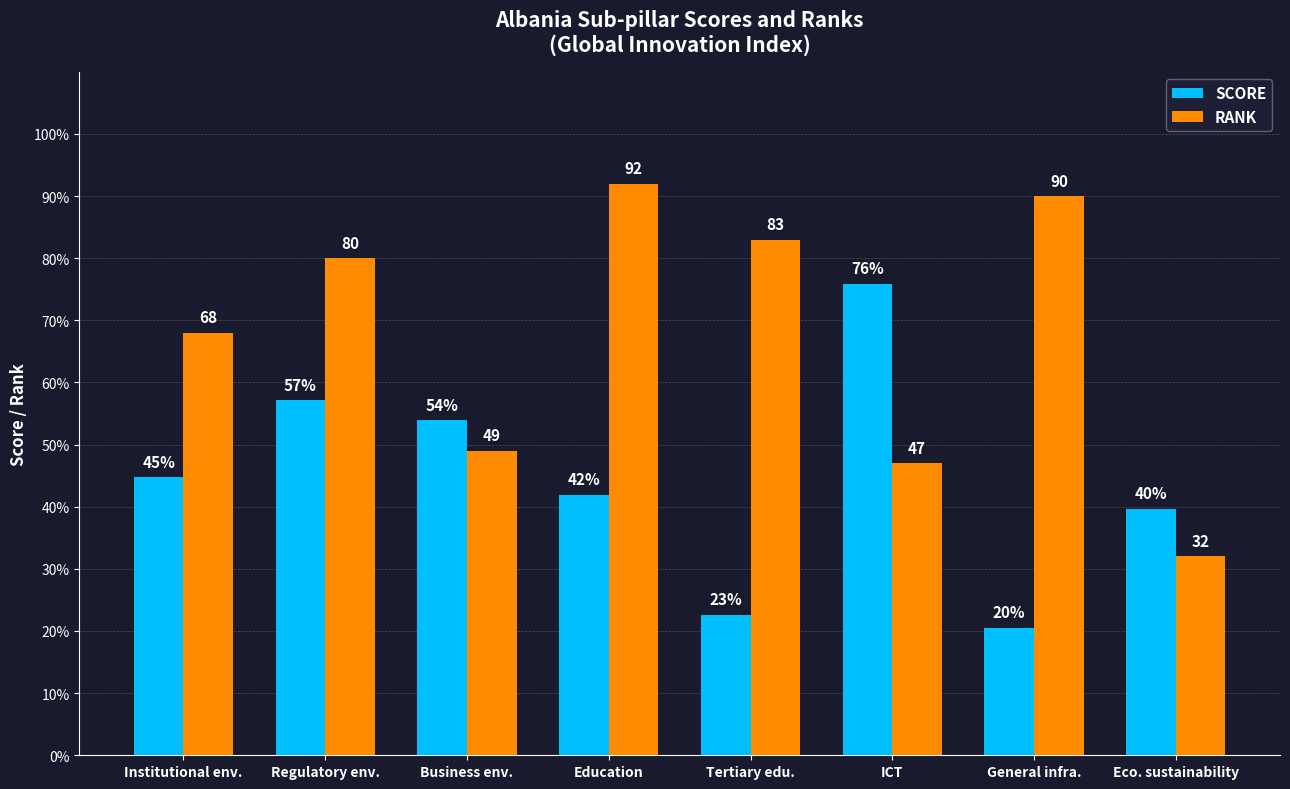

What is the lowest value of the RANK series?

32.0